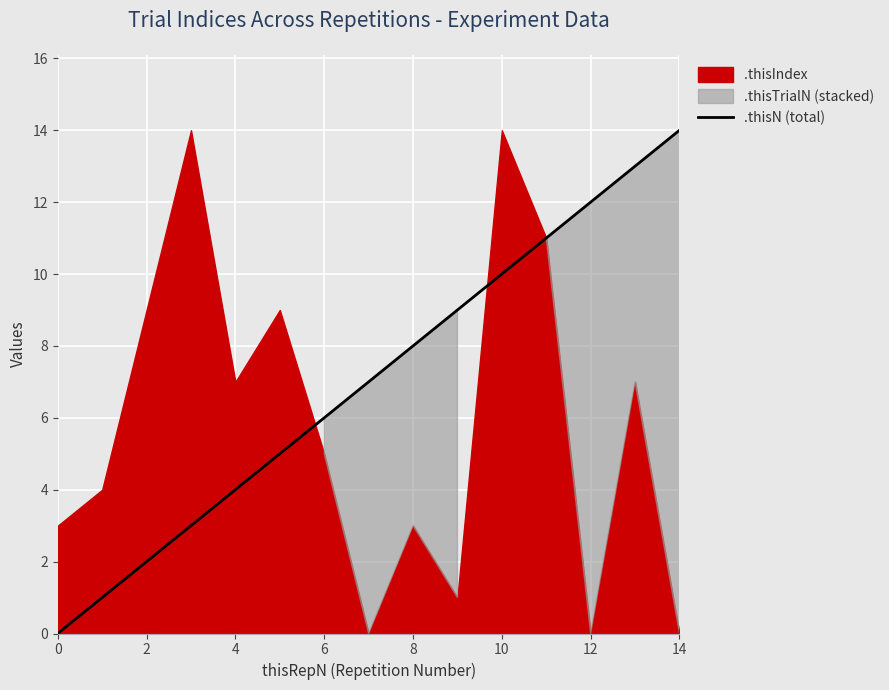

True or false: .thisN (total) has a value of 6 at 6.

True